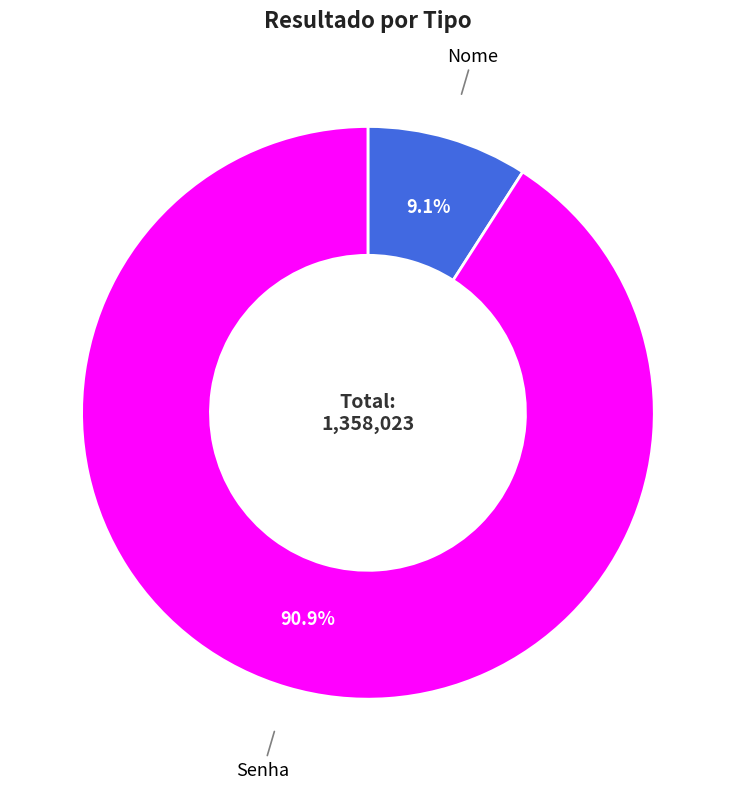

Does any single category account for the majority?

Yes